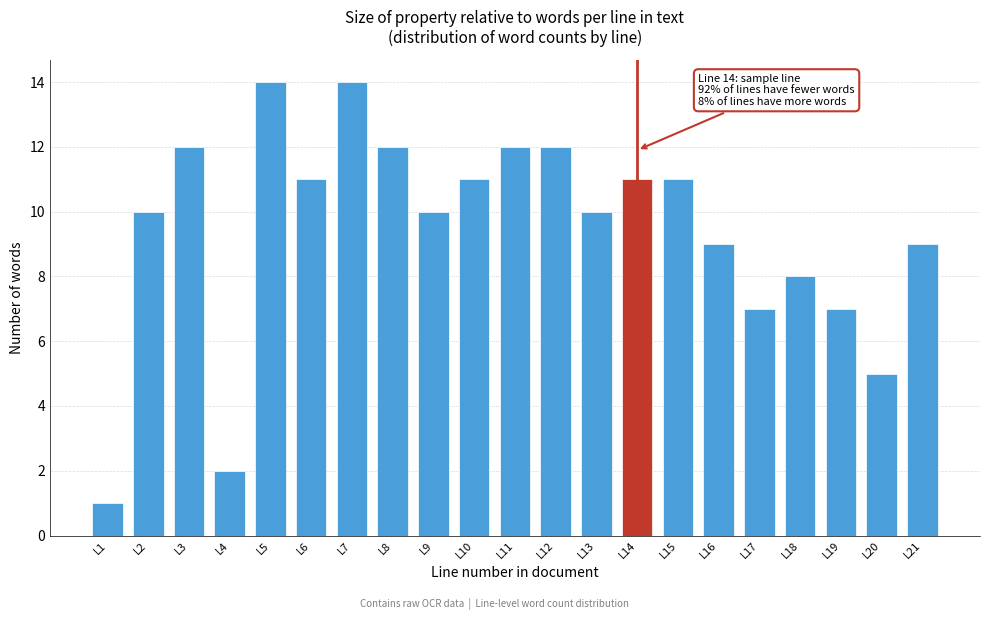

Reading left to right, what are all the values shown in this chart?

1	10	12	2	14	11	14	12	10	11	12	12	10	11	11	9	7	8	7	5	9